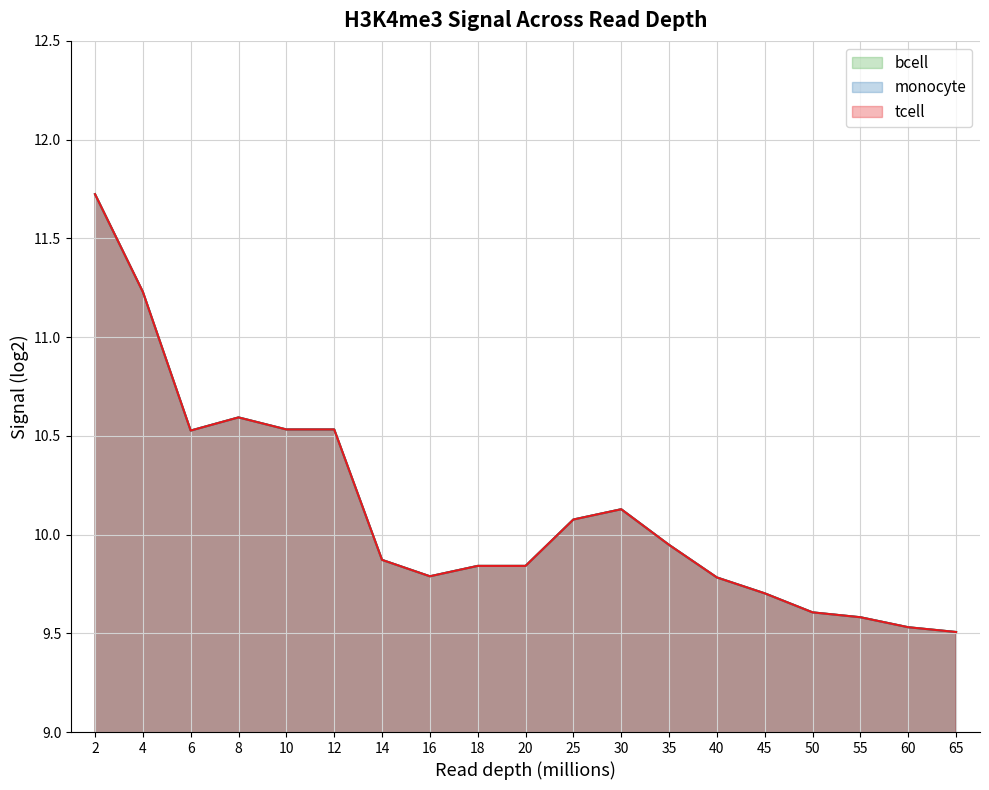

True or false: monocyte has a value of 10.6 at 8.

True